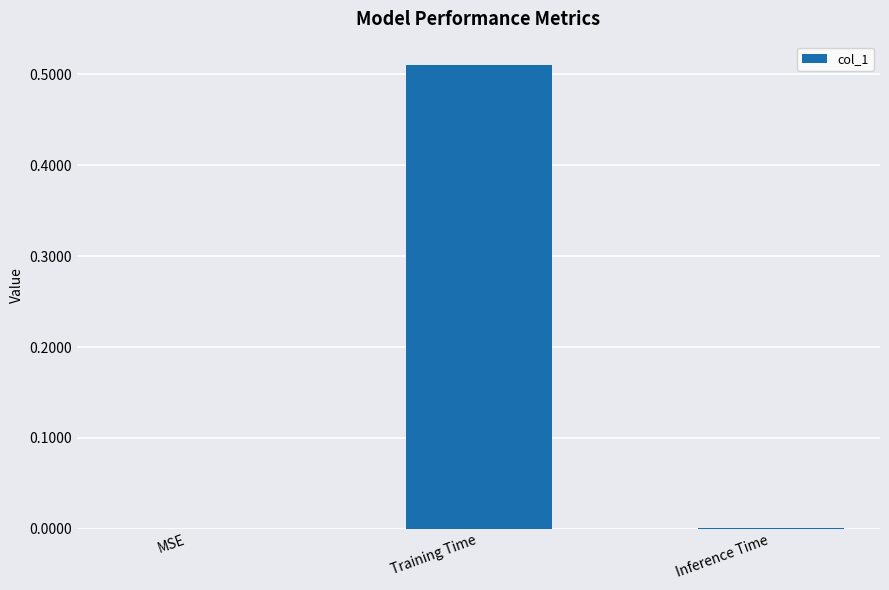

Between Training Time and MSE, which is larger?

Training Time